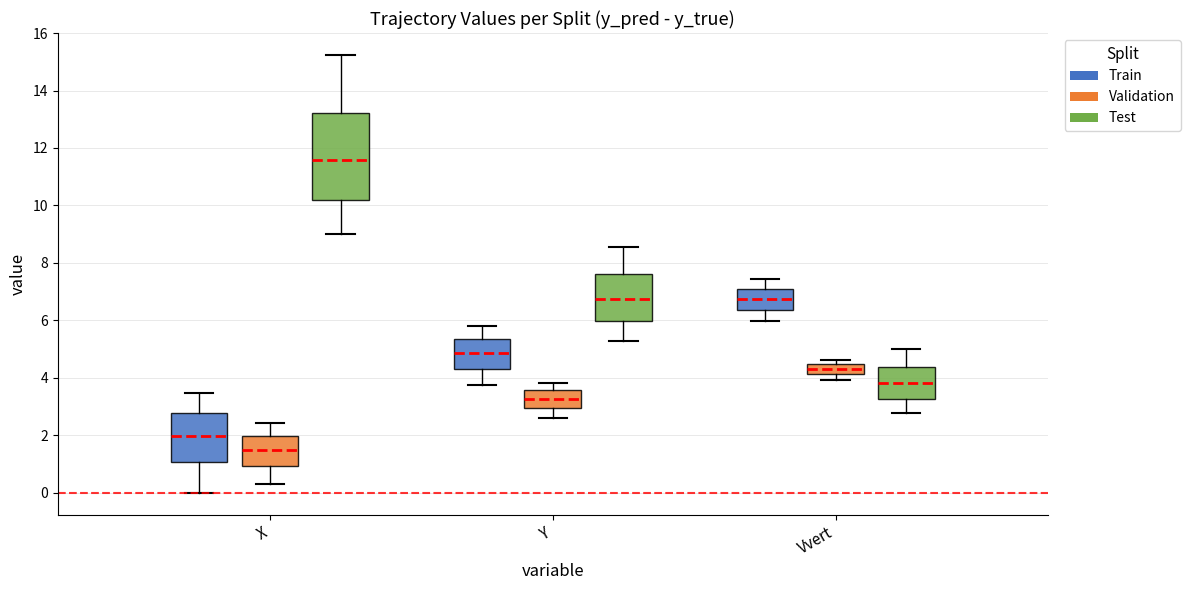

Which box has the highest median line?

X (Test)